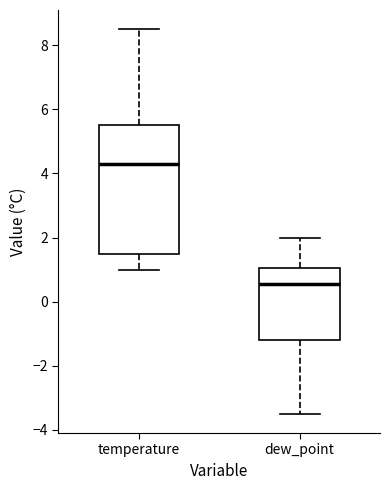

Reading left to right, transcribe this box plot: for each box, give where its median line is, the range the box spans, and where its two whiskers end, as read against the y-axis. The values are not printed on the chart, so give them approximately, as read against the axis.

temperature: median 4.4, box 1.6 to 5.6, whiskers 1.0 to 8.6
dew_point: median 0.6, box -1.2 to 1.0, whiskers -3.4 to 2.0